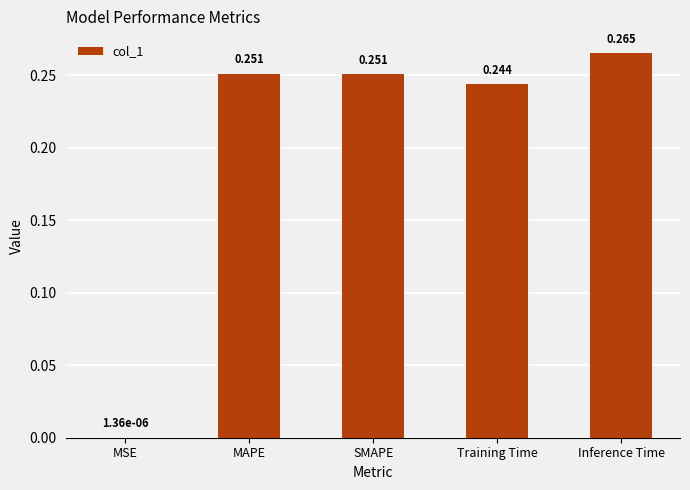

Between MSE and SMAPE, which is larger?

SMAPE